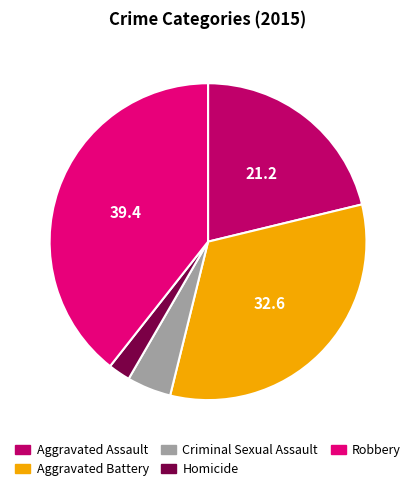

Is there any slice that represents more than half of the pie?

No